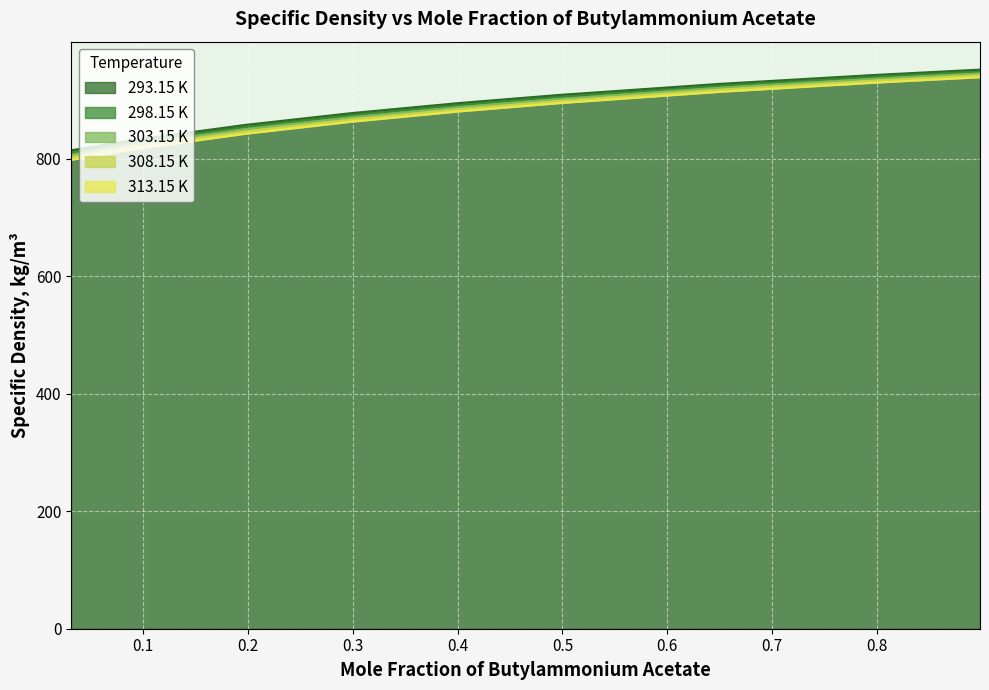

What are all the series names shown in the legend?

293.15 K, 298.15 K, 303.15 K, 308.15 K, 313.15 K